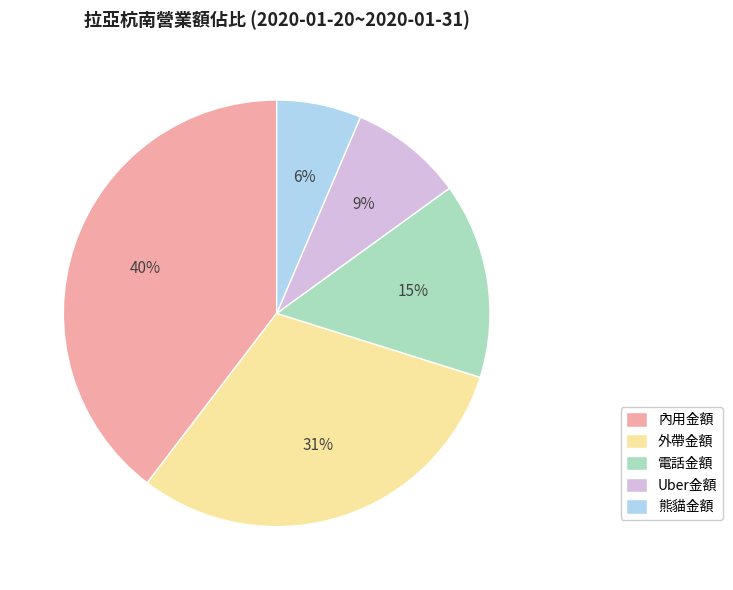

Count the number of slices in the pie.

5